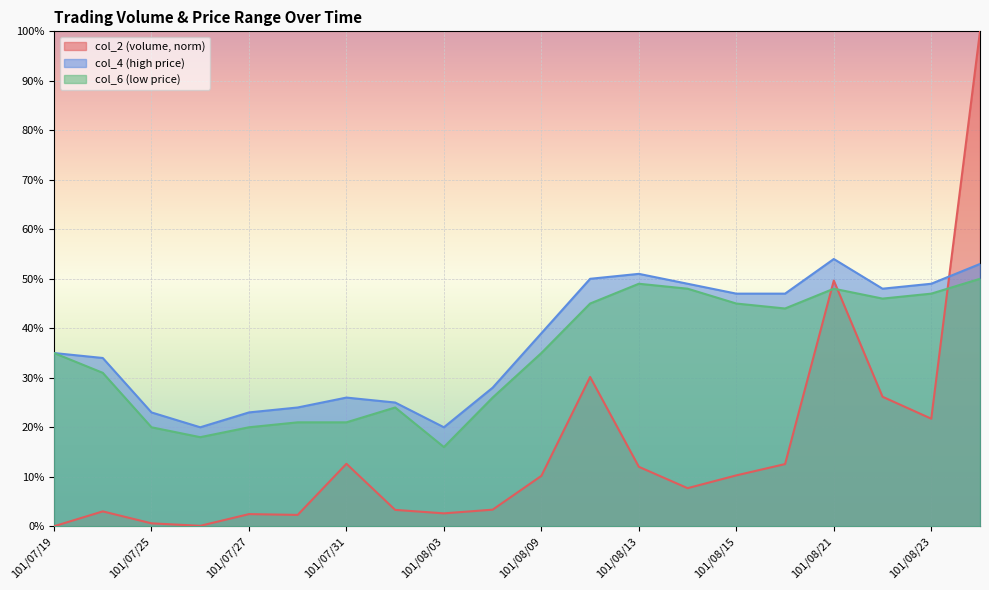

Reading left to right, extract all data points from this chart.

col_2: 101/07/19=0.0	101/07/23=0.0	101/07/25=0.0	101/07/26=0.0	101/07/27=0.0	101/07/30=0.0	101/07/31=0.1	101/08/01=0.0	101/08/03=0.0	101/08/06=0.0	101/08/09=0.1	101/08/10=0.3	101/08/13=0.1	101/08/14=0.1	101/08/15=0.1	101/08/17=0.1	101/08/21=0.5	101/08/22=0.3	101/08/23=0.2	101/08/27=1.0
col_4: 101/07/19=0.3	101/07/23=0.3	101/07/25=0.2	101/07/26=0.2	101/07/27=0.2	101/07/30=0.2	101/07/31=0.3	101/08/01=0.2	101/08/03=0.2	101/08/06=0.3	101/08/09=0.4	101/08/10=0.5	101/08/13=0.5	101/08/14=0.5	101/08/15=0.5	101/08/17=0.5	101/08/21=0.5	101/08/22=0.5	101/08/23=0.5	101/08/27=0.5
col_6: 101/07/19=0.3	101/07/23=0.3	101/07/25=0.2	101/07/26=0.2	101/07/27=0.2	101/07/30=0.2	101/07/31=0.2	101/08/01=0.2	101/08/03=0.2	101/08/06=0.3	101/08/09=0.3	101/08/10=0.5	101/08/13=0.5	101/08/14=0.5	101/08/15=0.5	101/08/17=0.4	101/08/21=0.5	101/08/22=0.5	101/08/23=0.5	101/08/27=0.5